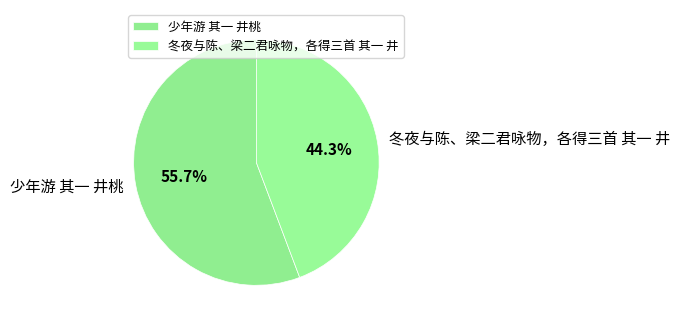

How many segments does this pie chart have?

2